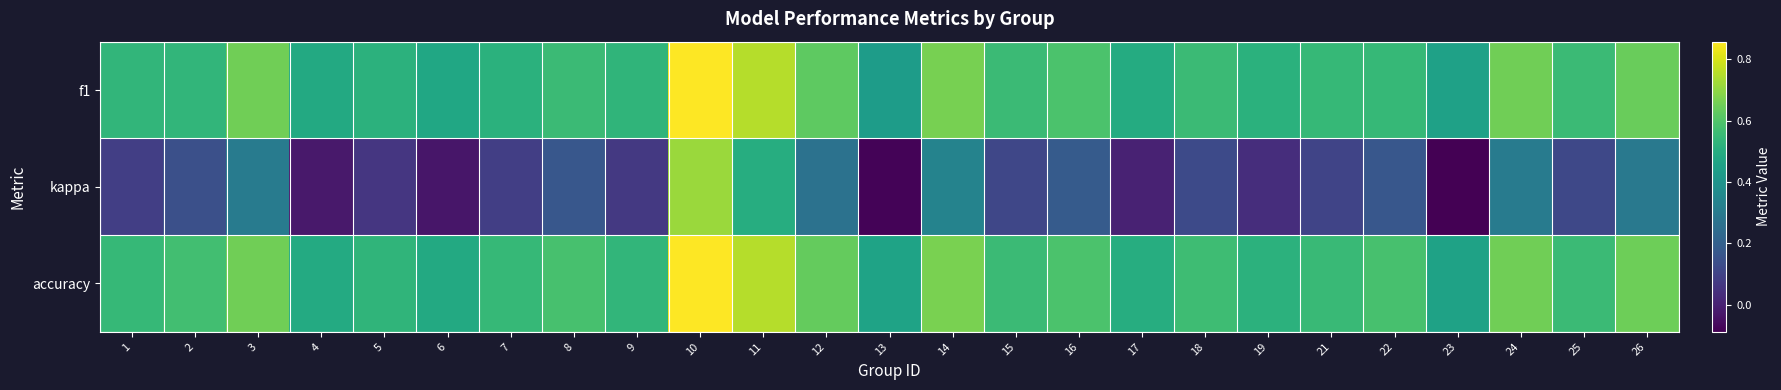

Rank the series by their maximum value, from lowest to highest.

kappa, f1, accuracy